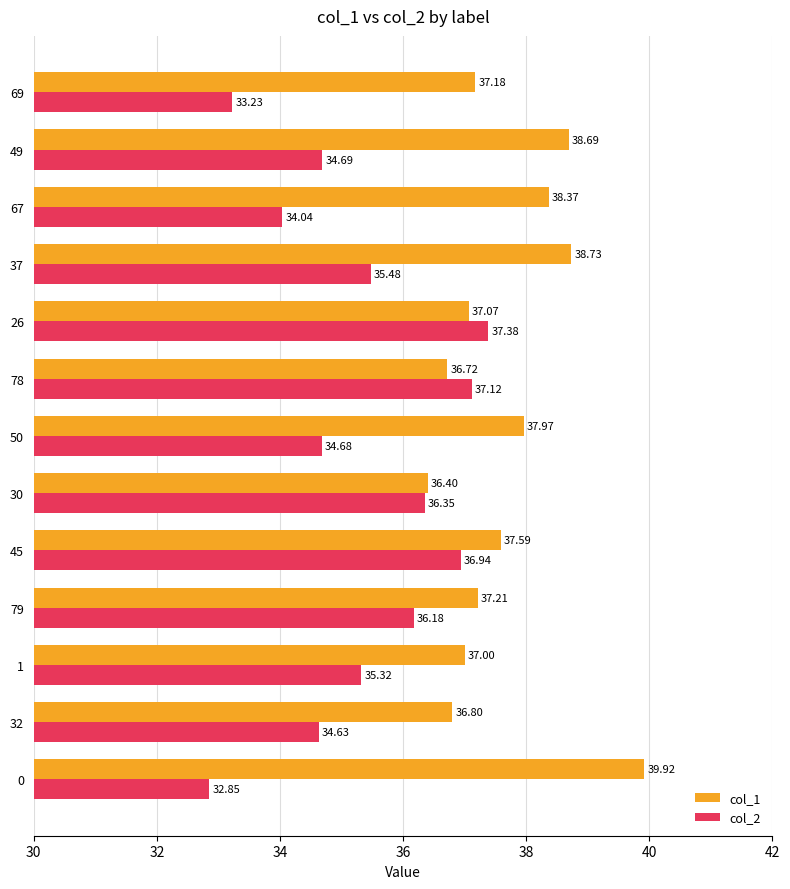

At how many categories does at least one series exceed 36?

13